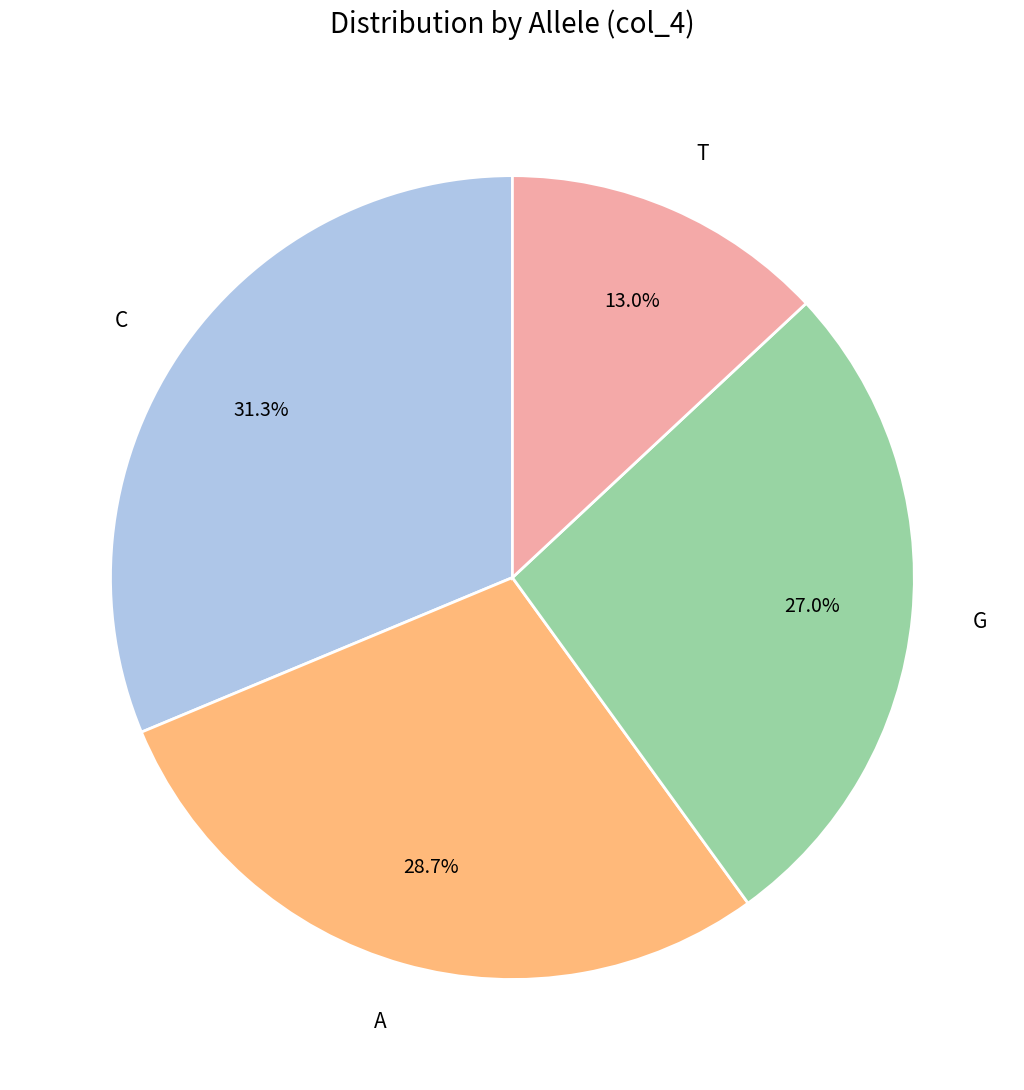

Is there a majority slice in this chart?

No